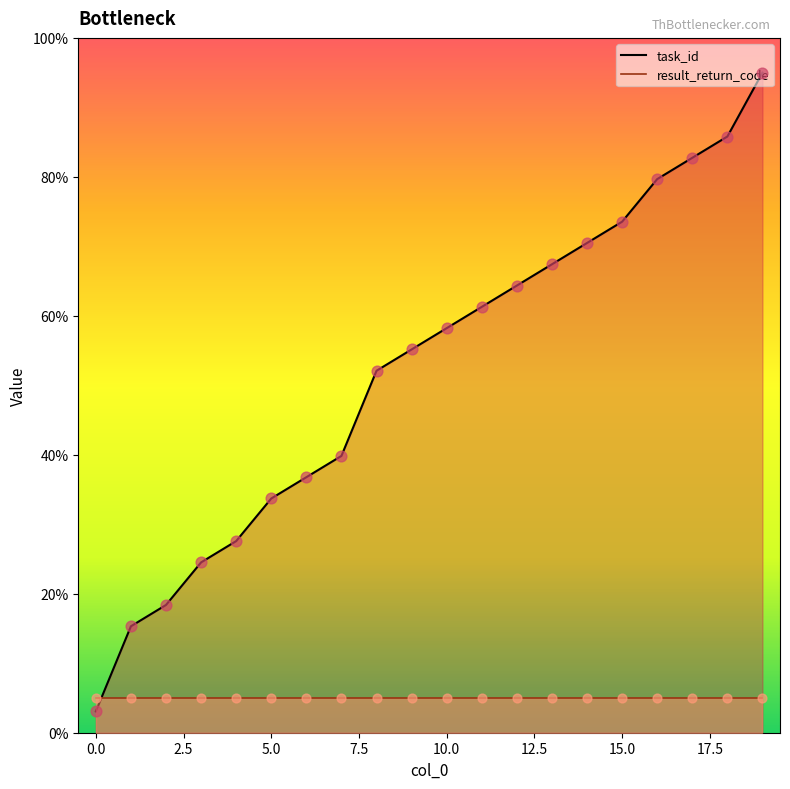

What is the change in value from 4 to 13?

+39.8